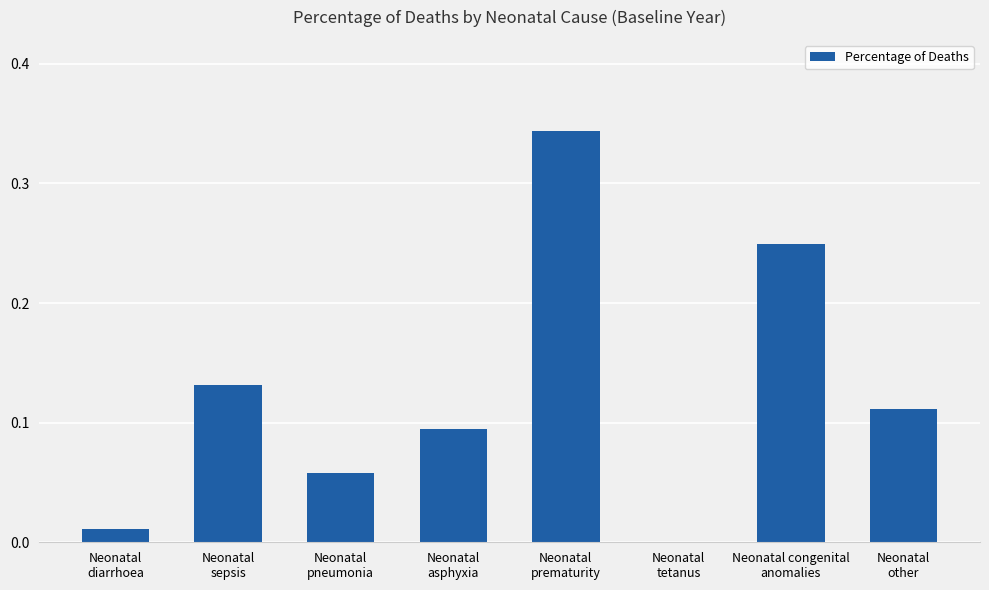

What is the sum of all values?

1.0